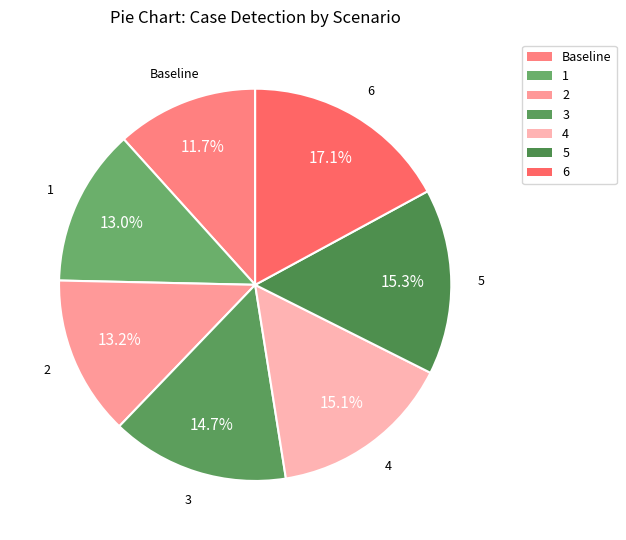

True or false: 5 accounts for 15% of the total.

True